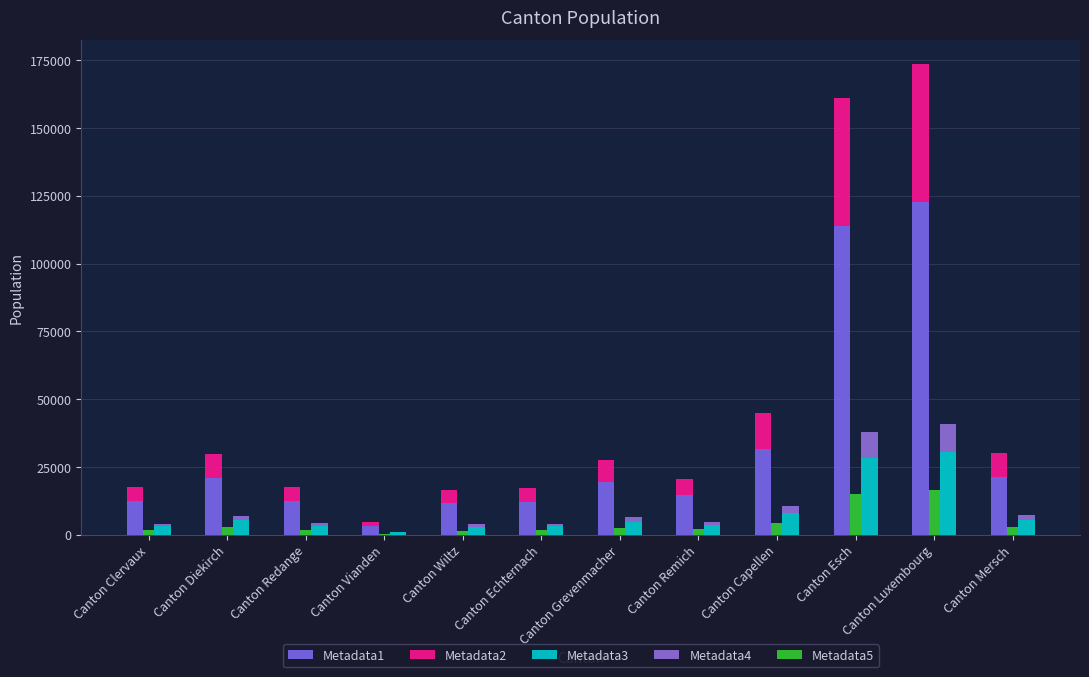

Are the bars horizontal?

No